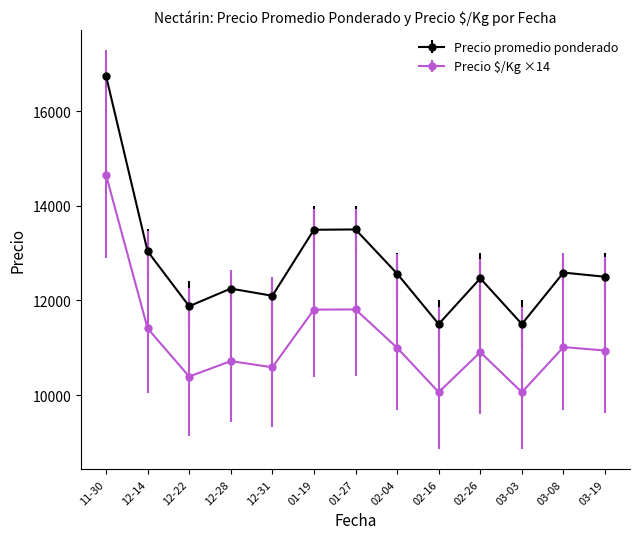

Which series changed the most between 02-16 and 02-26?

Precio promedio ponderado